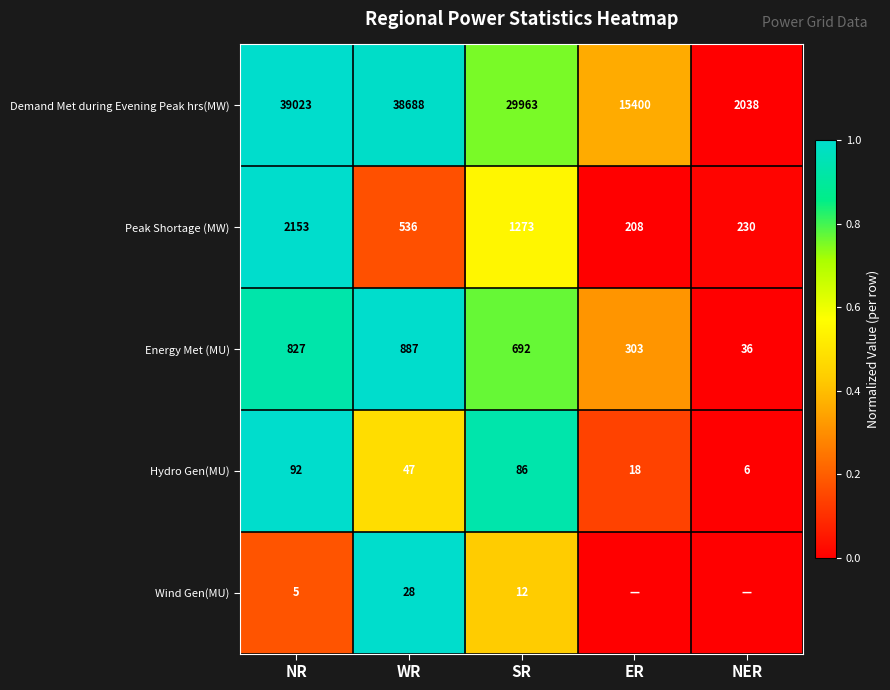

Is the value of Energy Met (MU) at SR greater than the value of Hydro Gen(MU) at NER?

Yes